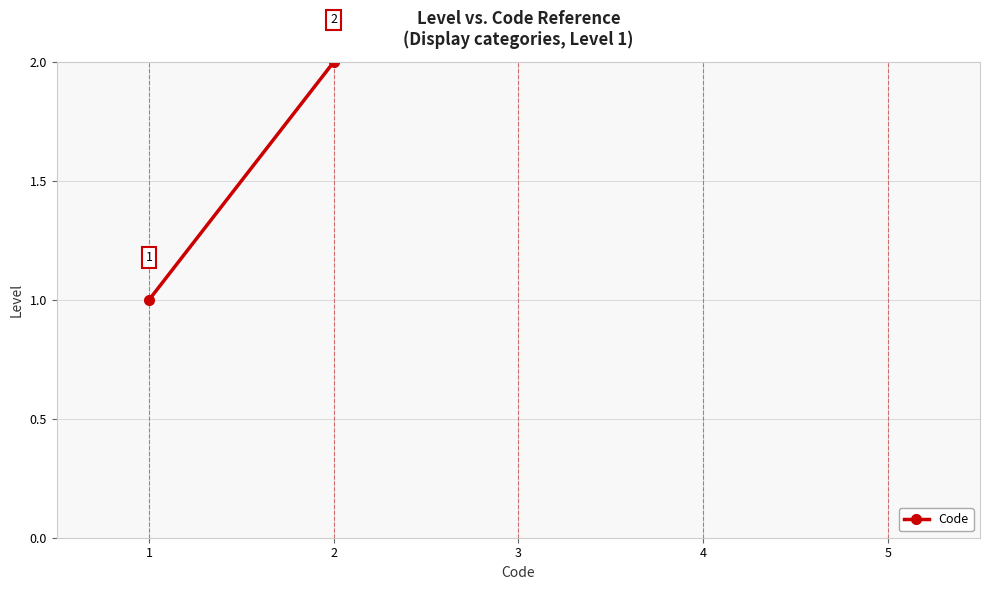

How many data points are less than 3?

2